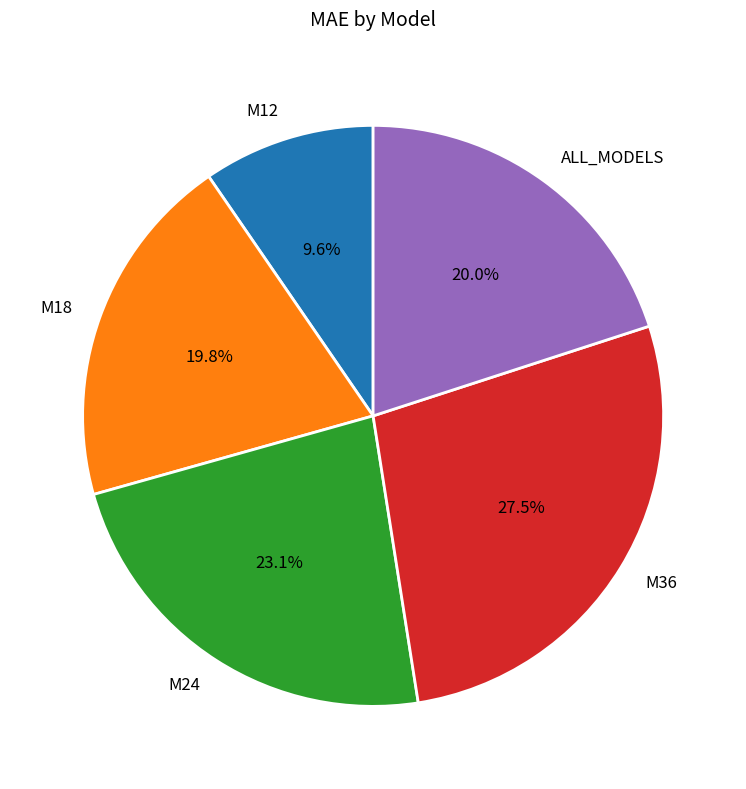

How many slices are in this pie chart?

5